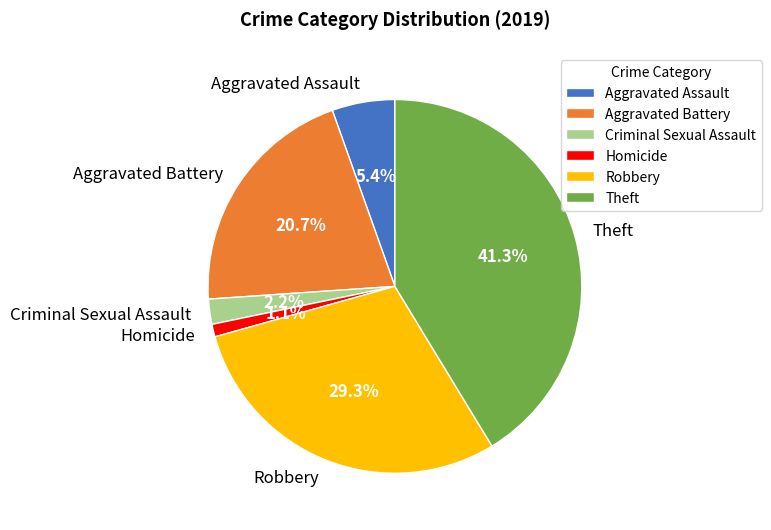

Rank the categories by value from highest to lowest.

Theft, Robbery, Aggravated Battery, Aggravated Assault, Criminal Sexual Assault, Homicide